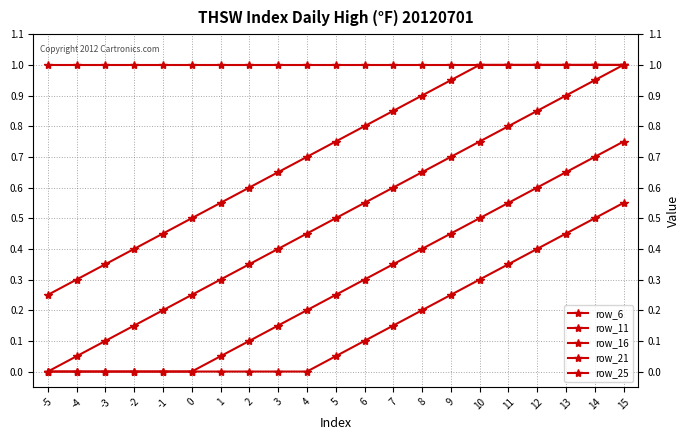

Which series has the largest total across all categories?

row_6